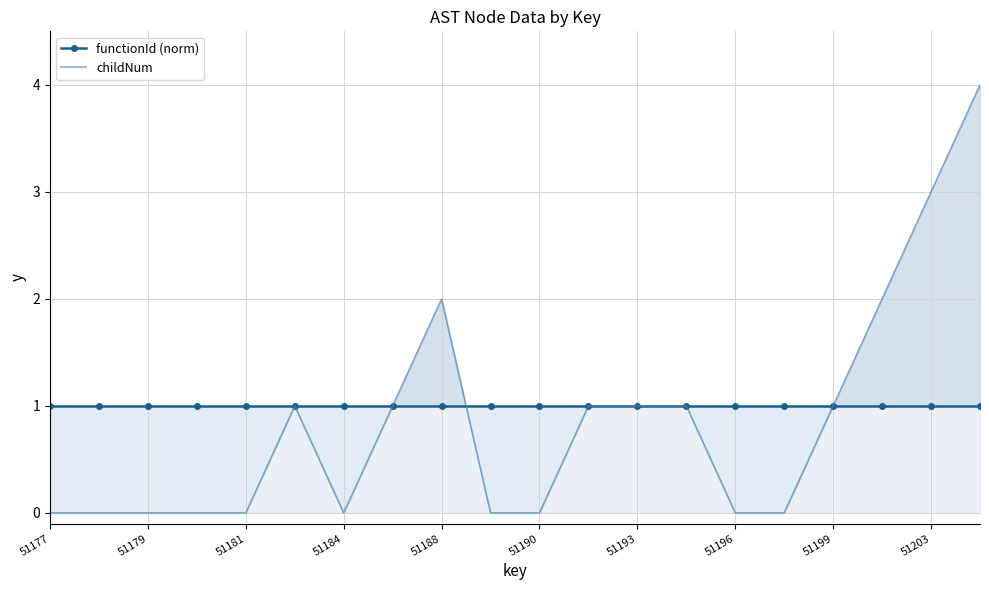

How many lines are shown in the chart?

2